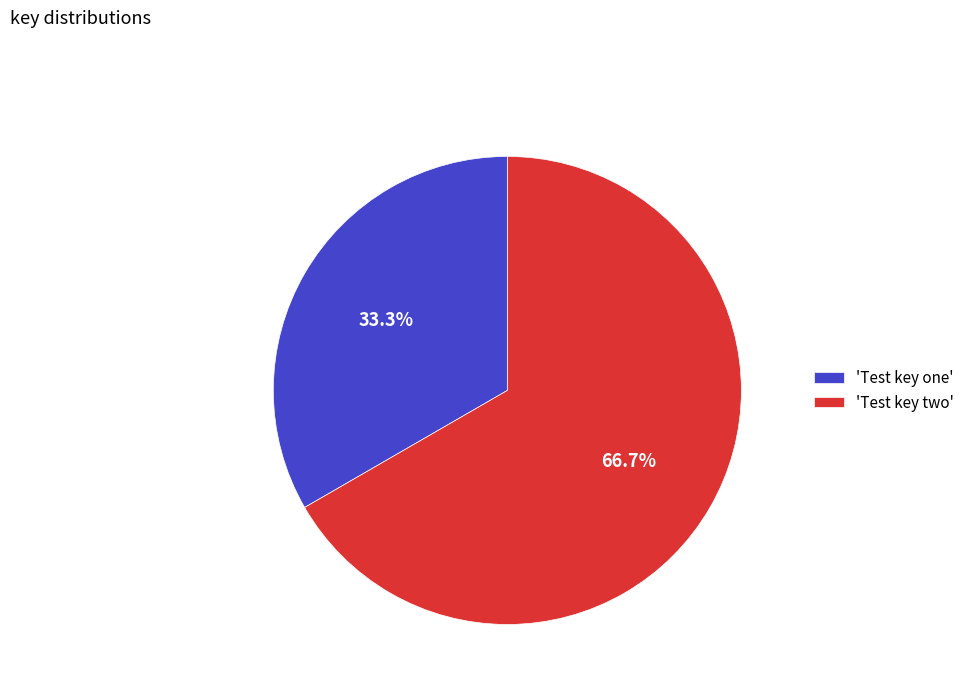

To the nearest percent, what is the average slice percentage?

50%